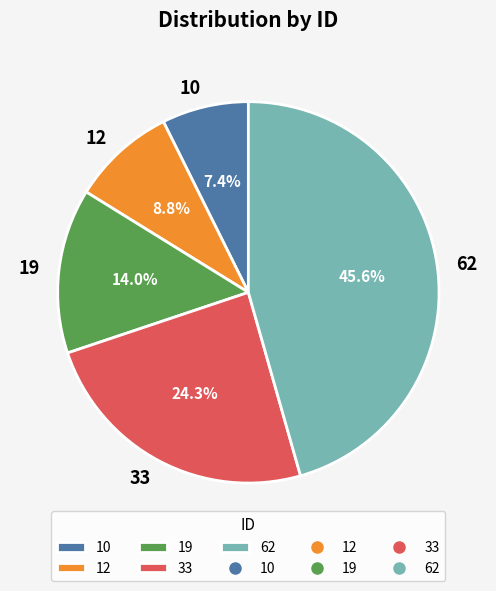

Which slice is the largest?

62